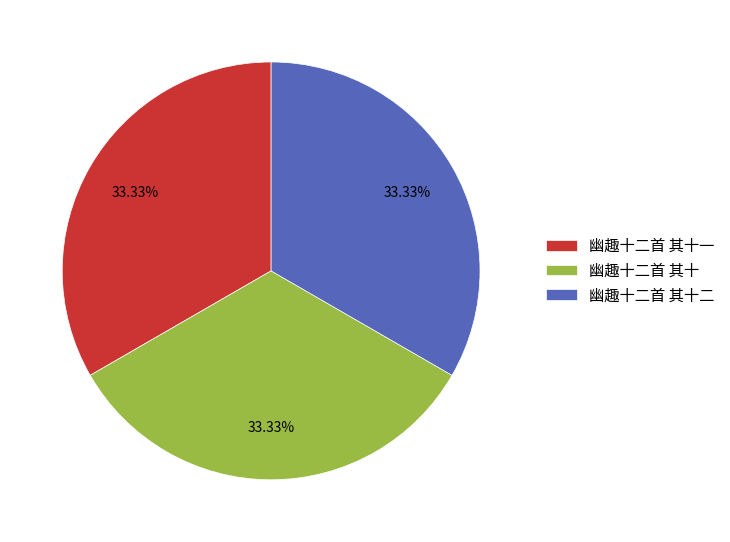

Approximately how many times larger is the value at 幽趣十二首 其十二 compared to 幽趣十二首 其十?

1.0